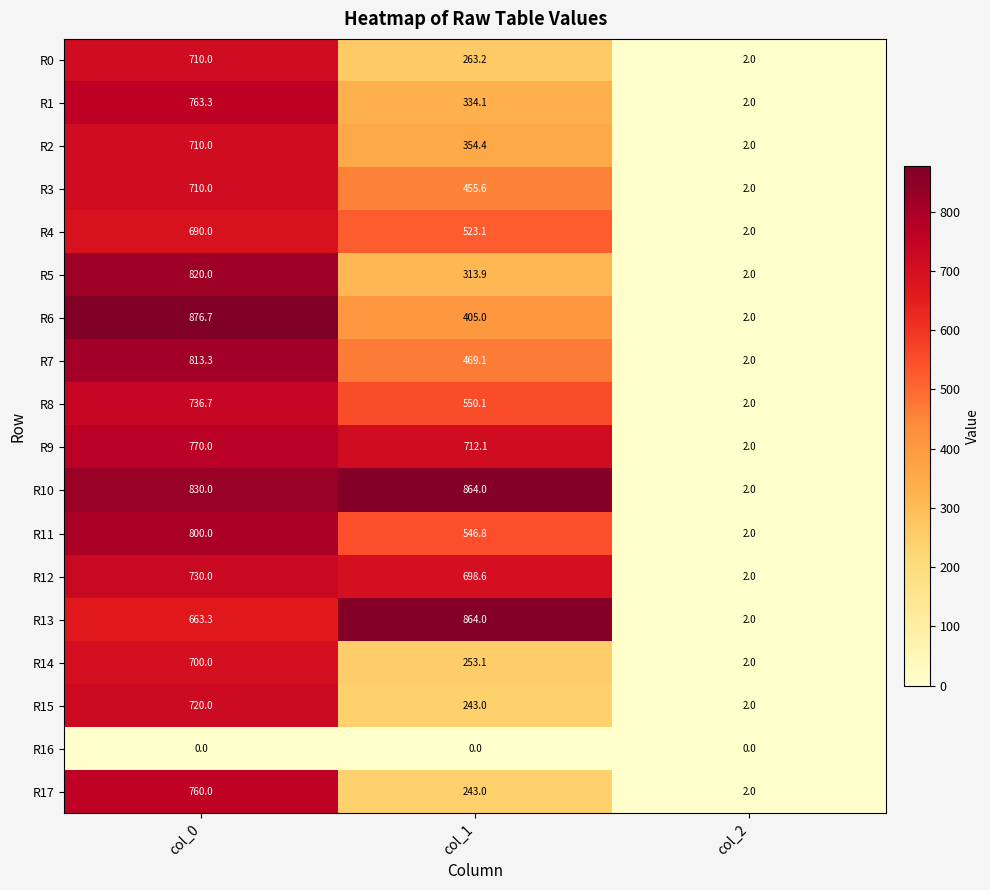

The value of R6 at col_1 is 405.0. True or false?

True